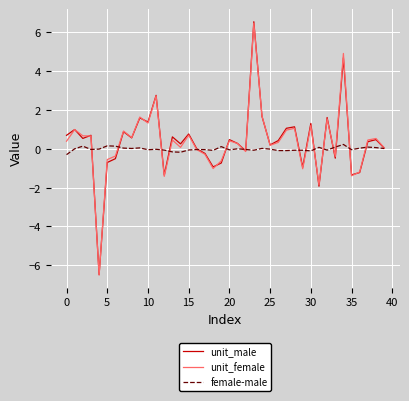

Which series has the largest range (max minus min)?

unit_male